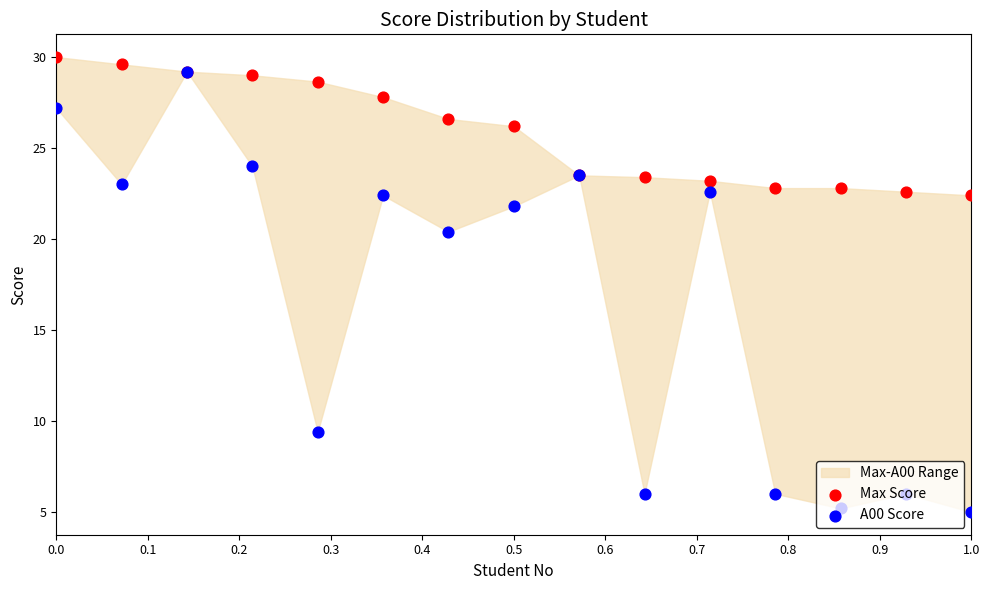

Which series contains the highest Y value?

Max Score